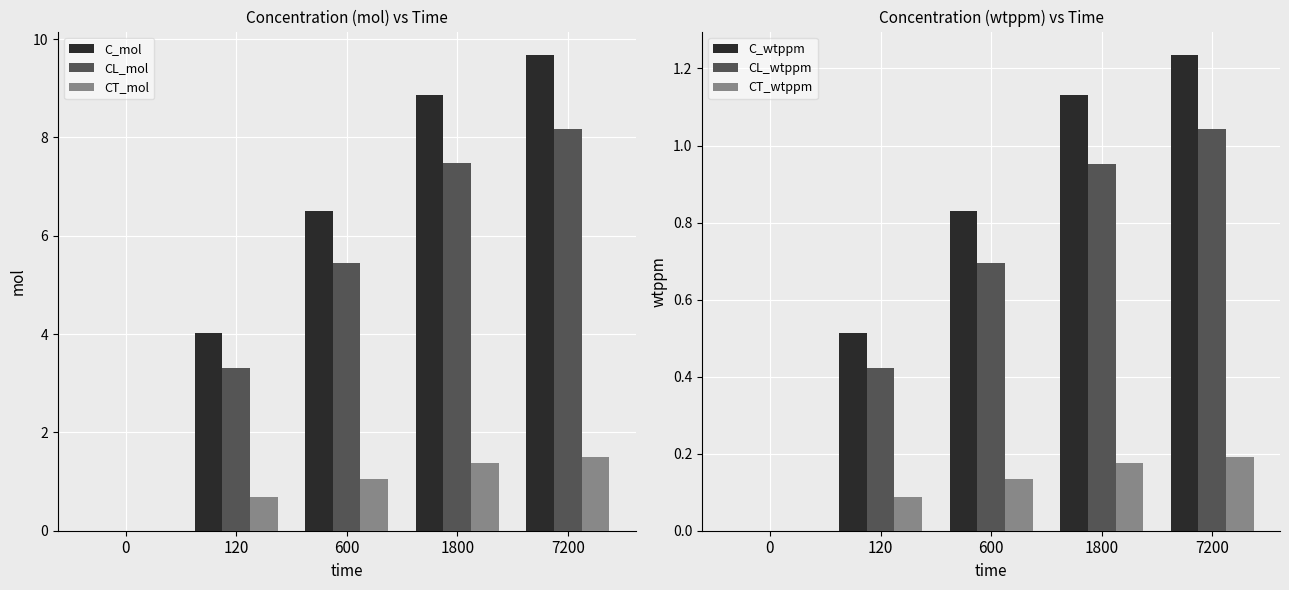

Is the value of CT_wtppm at 1800 greater than the value of CT_mol at 120?

No